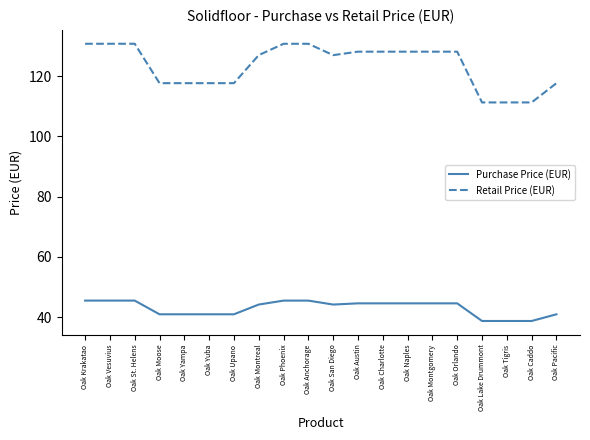

True or false: Retail Price (EUR) and Purchase Price (EUR) cross at least once.

False